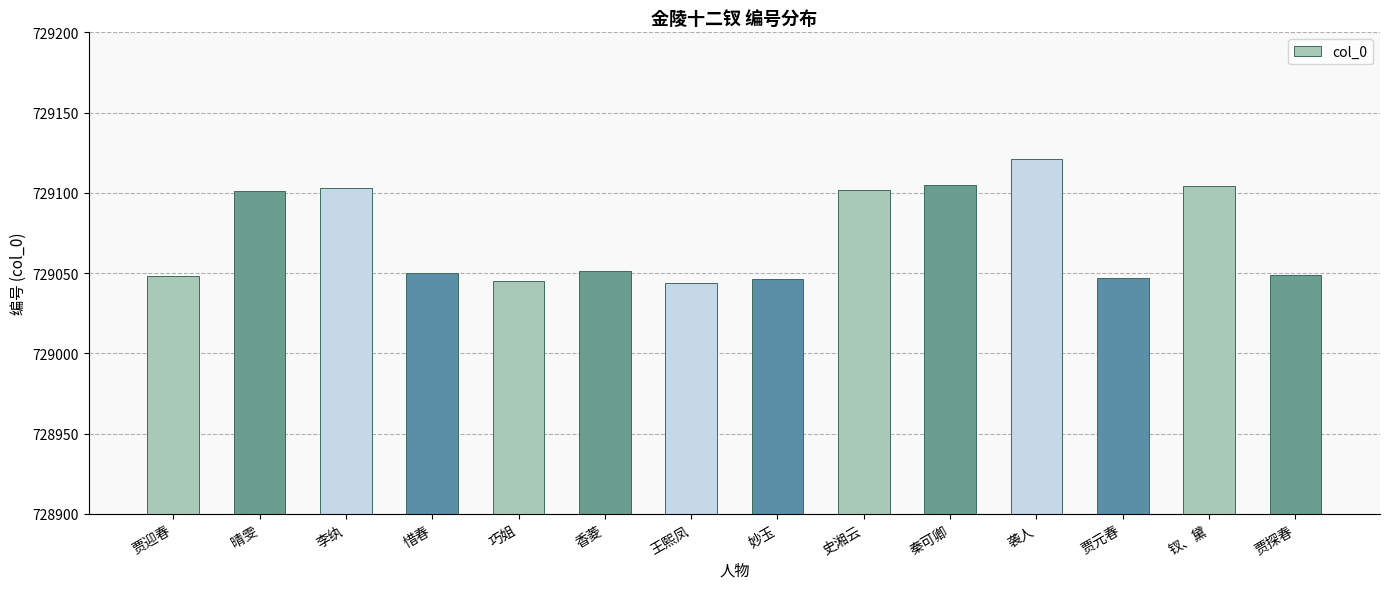

The chart shows a value of 1223450 at 贾元春. True or false?

False